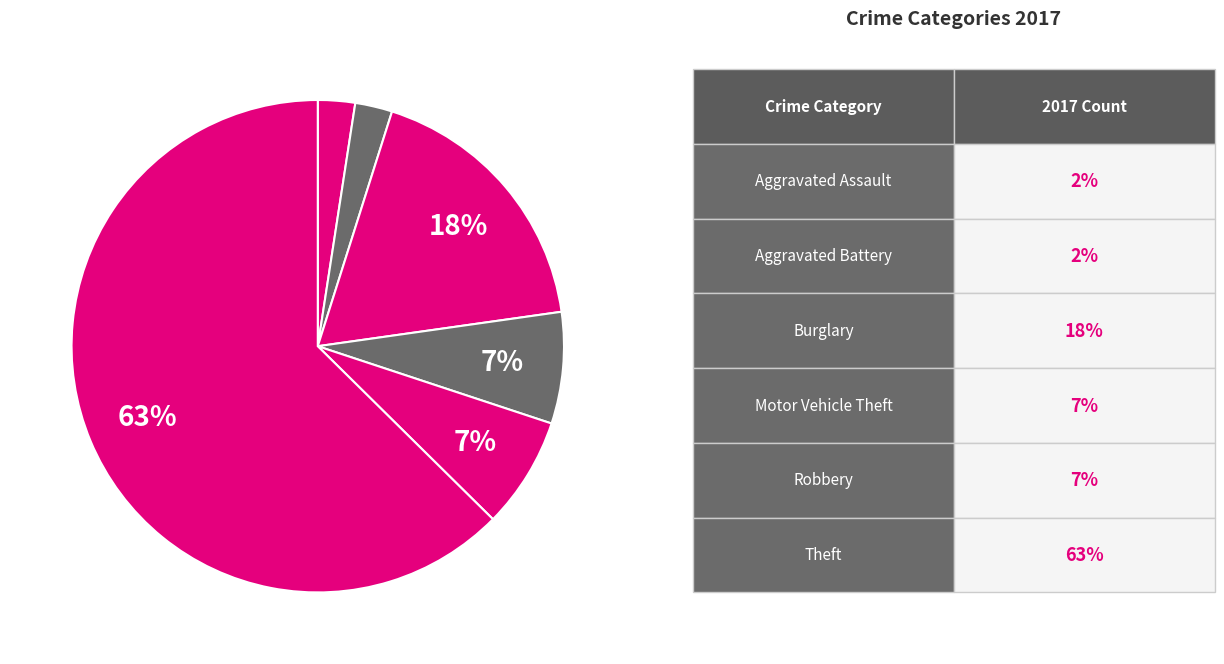

How many slices are in this pie chart?

6